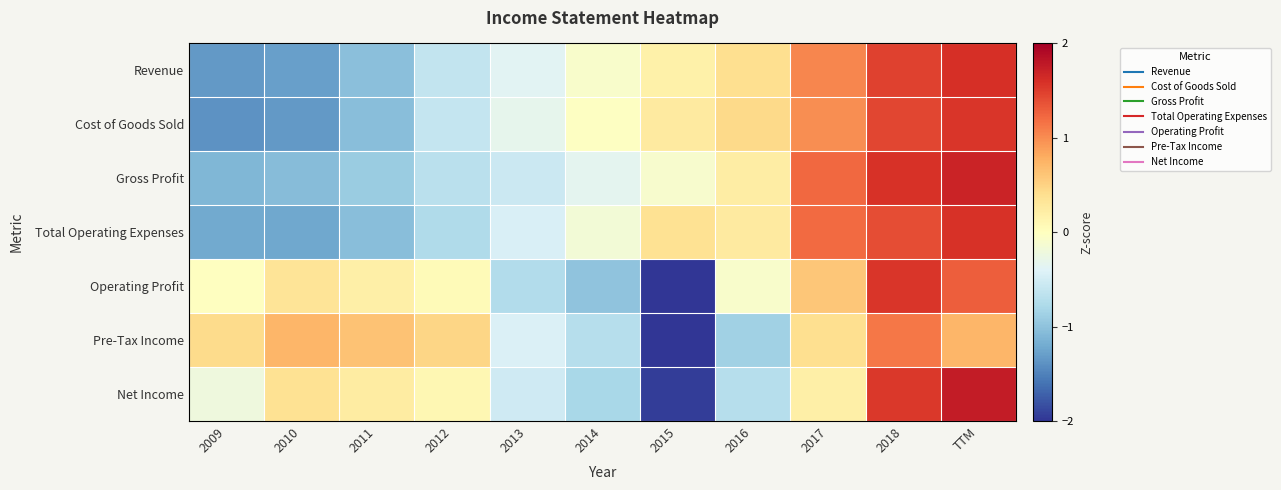

Between 2013 and 2014, which series saw the biggest shift?

Cost of Goods Sold